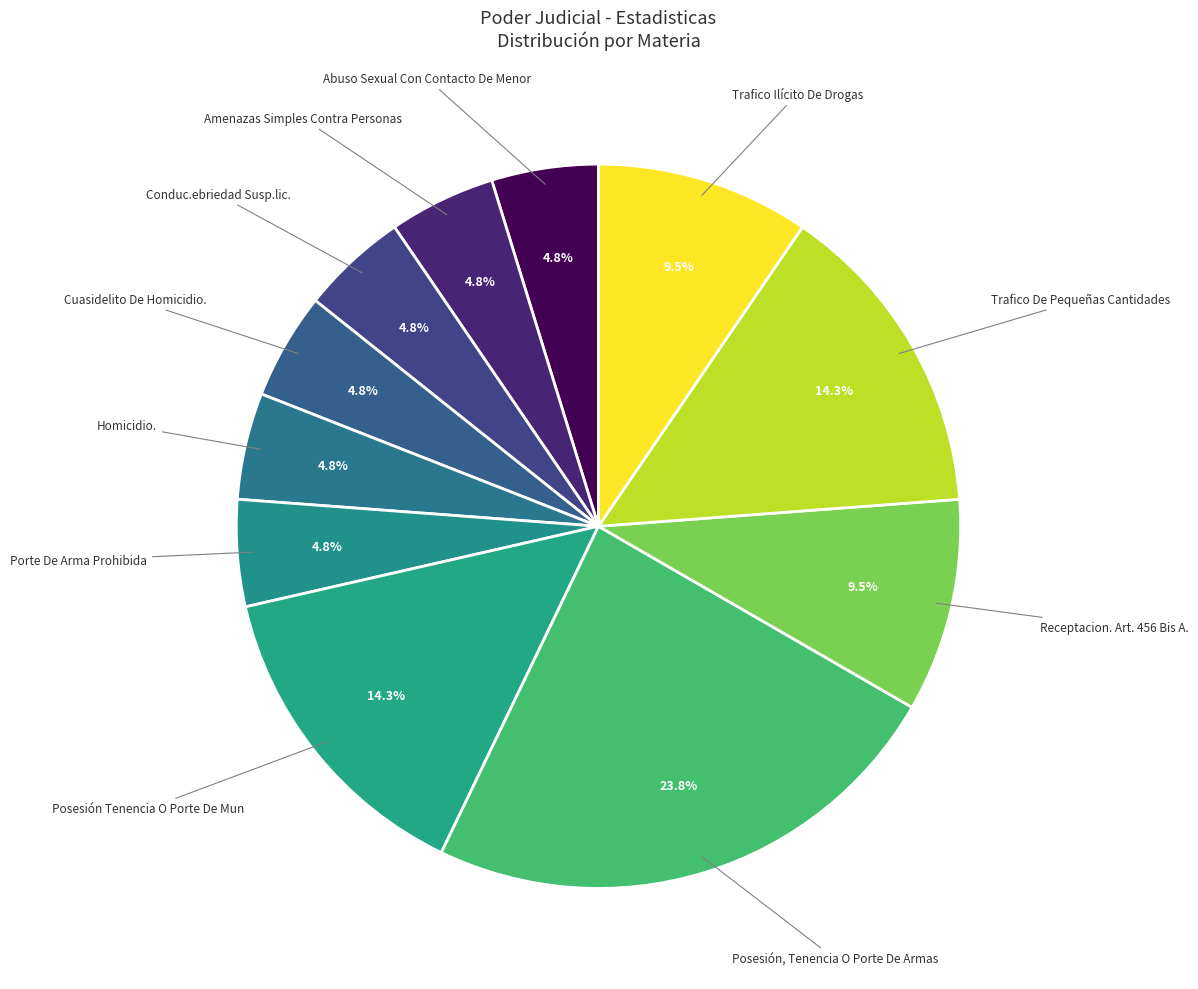

Count the number of slices in the pie.

11